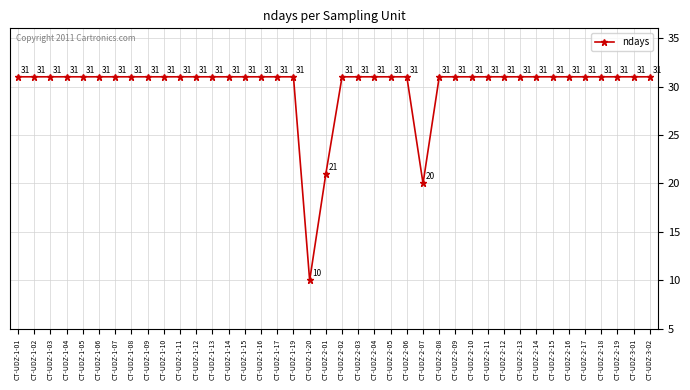

True or false: there are more than 2 points higher than both neighbors.

False